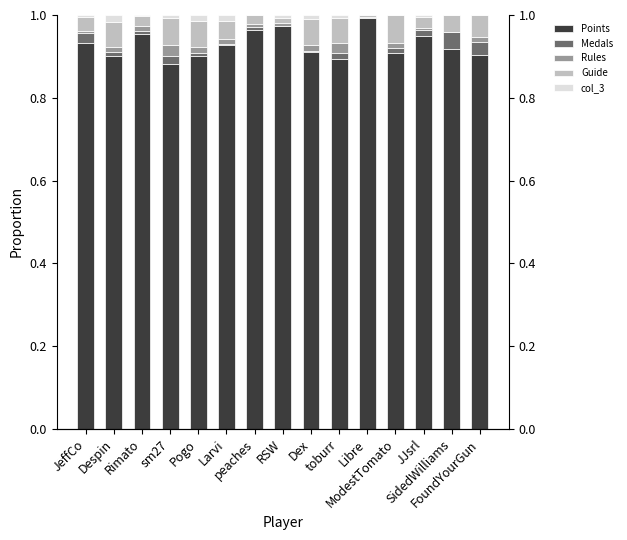

At which label does Rules reach its peak?

sm27